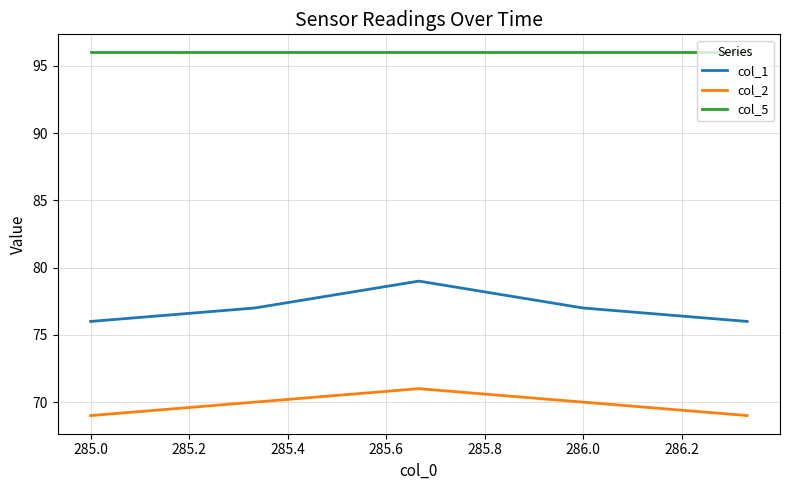

List the series in order of their overall mean, highest first.

col_5, col_1, col_2